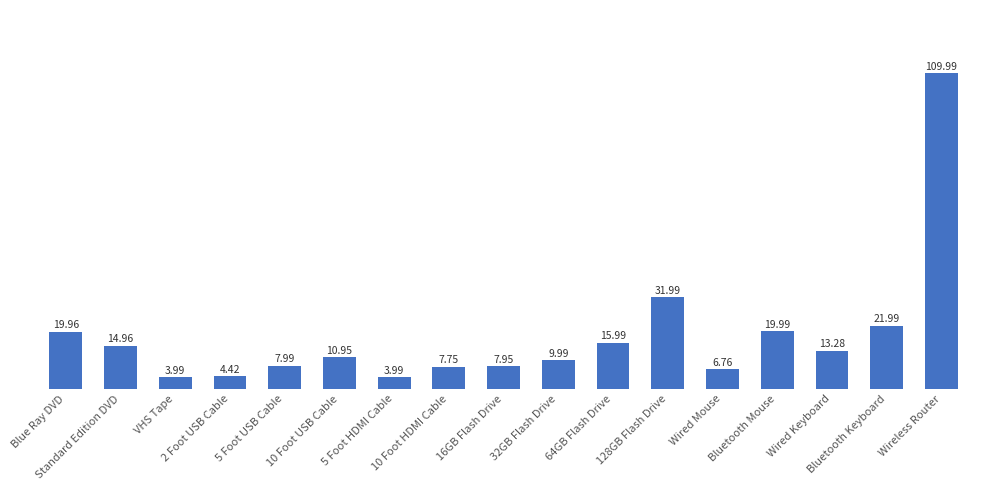

At which category does the chart reach its peak across all series?

Wireless Router